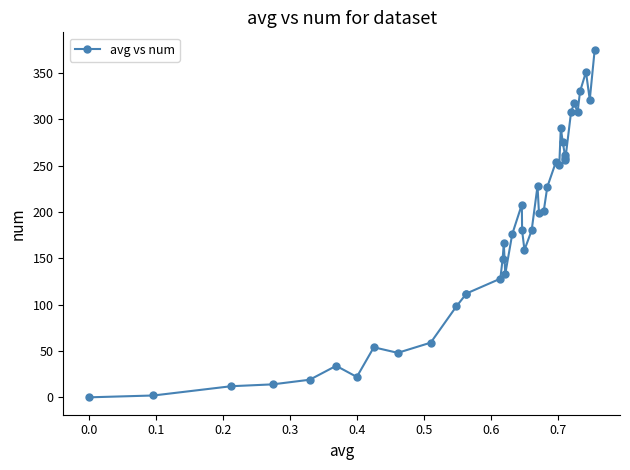

True or false: the data has more than 0 interior local peaks.

True